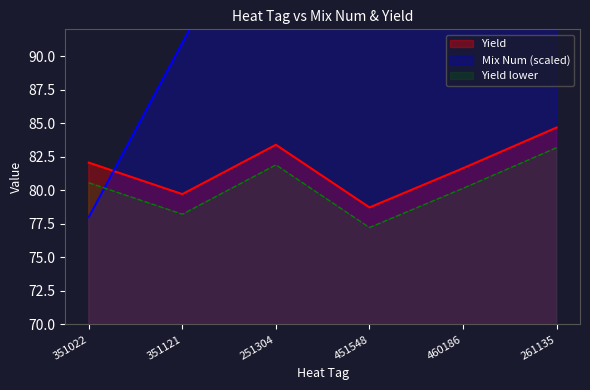

What is the label of the 2nd point from the right?

460186